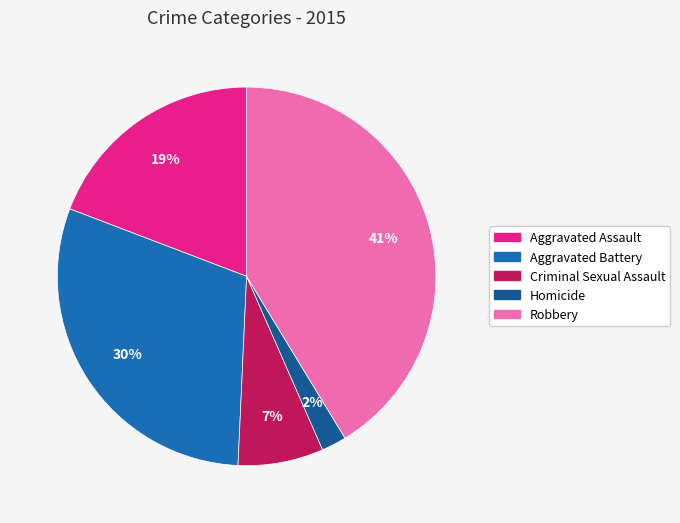

Combined, do Robbery and Criminal Sexual Assault account for over 50%?

No